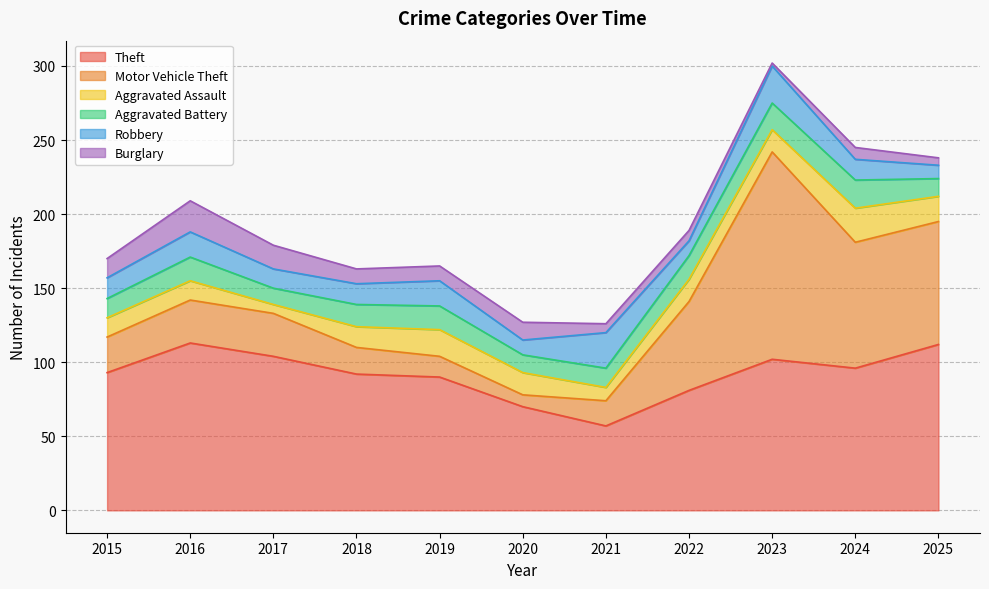

Which category has the highest value across all series?

2023